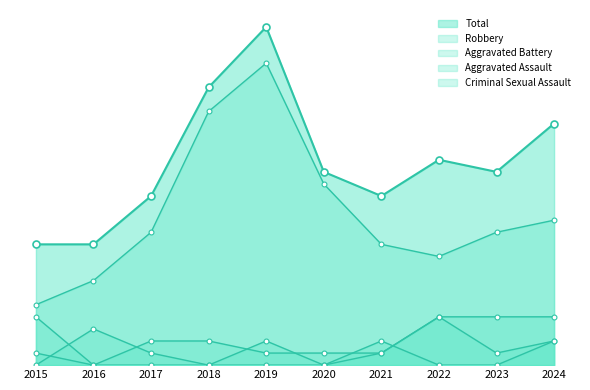

True or false: Criminal Sexual Assault has more than 0 interior local peaks.

True